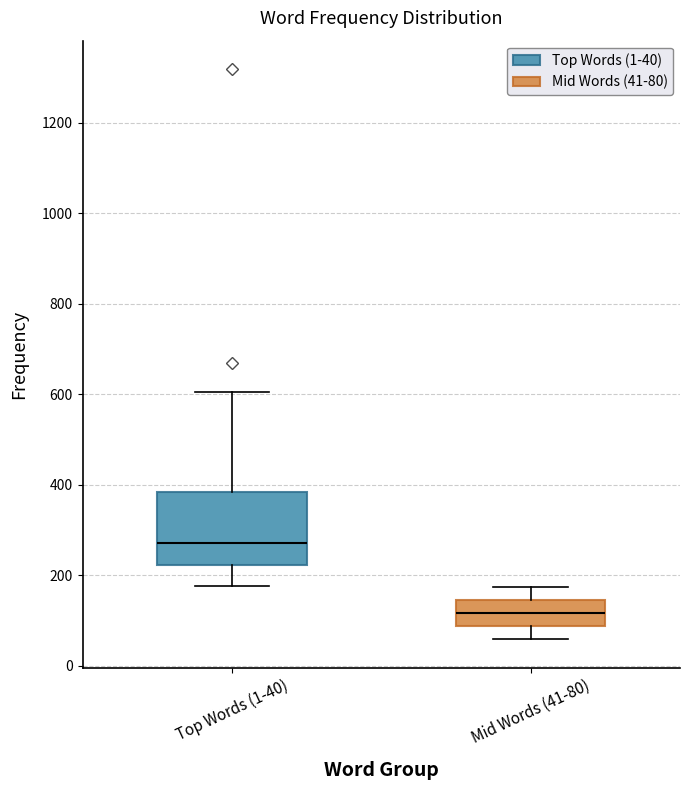

Which box is the tallest, from its lower edge to its upper edge?

Top Words (1-40)